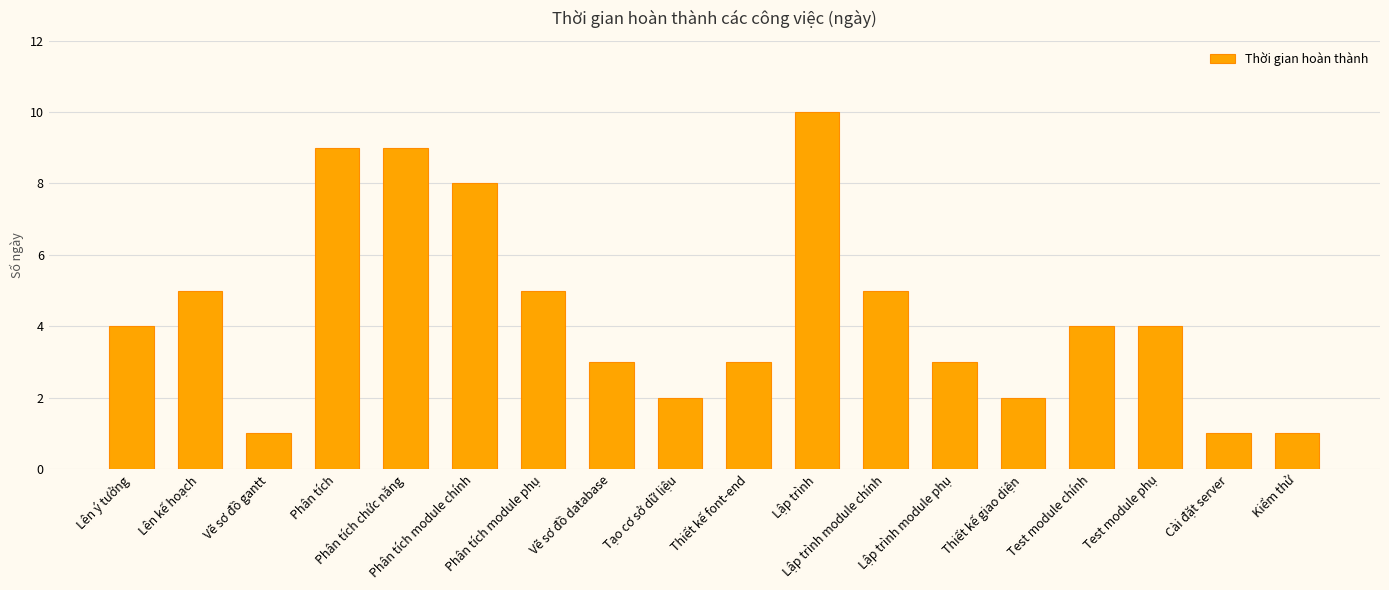

How many data points does each series have?

18